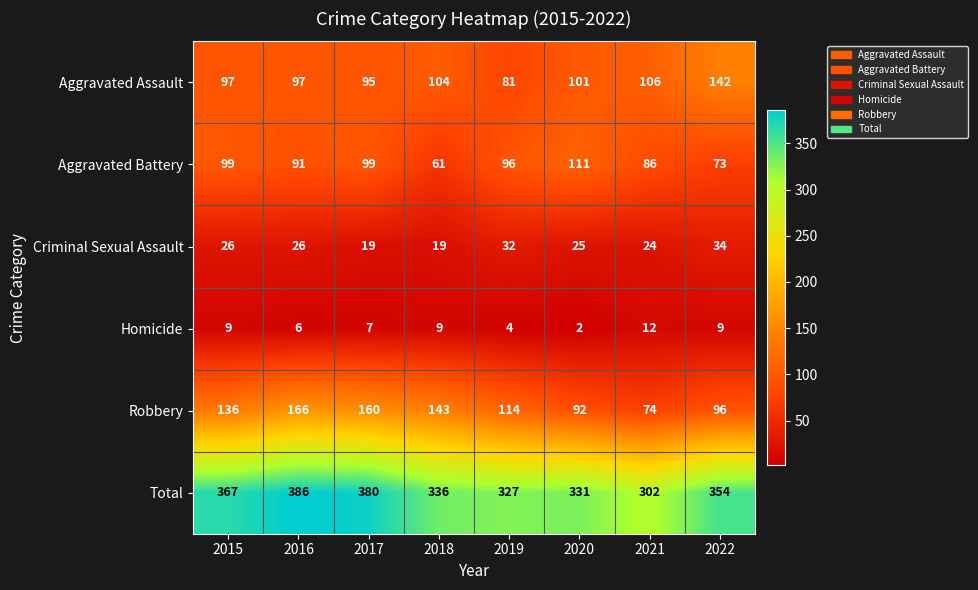

The Homicide series shows 2 at 2020. True or false?

True